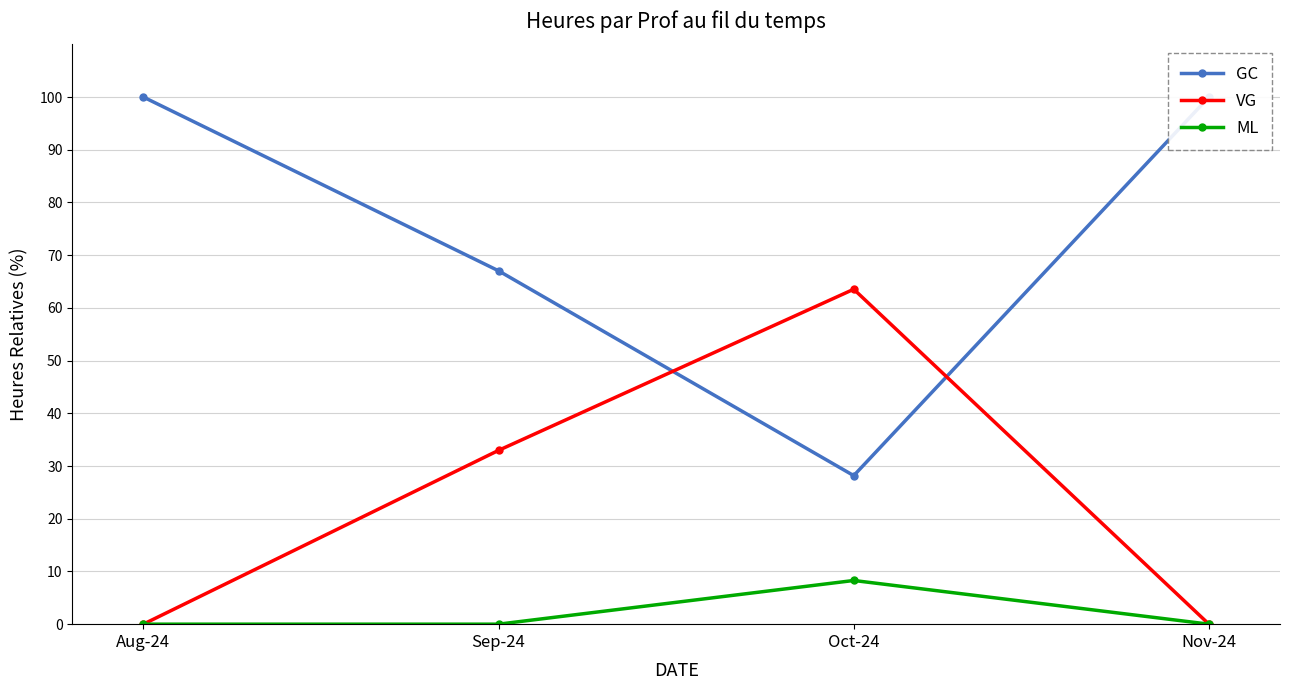

Which series changed the most between Aug-24 and Nov-24?

GC